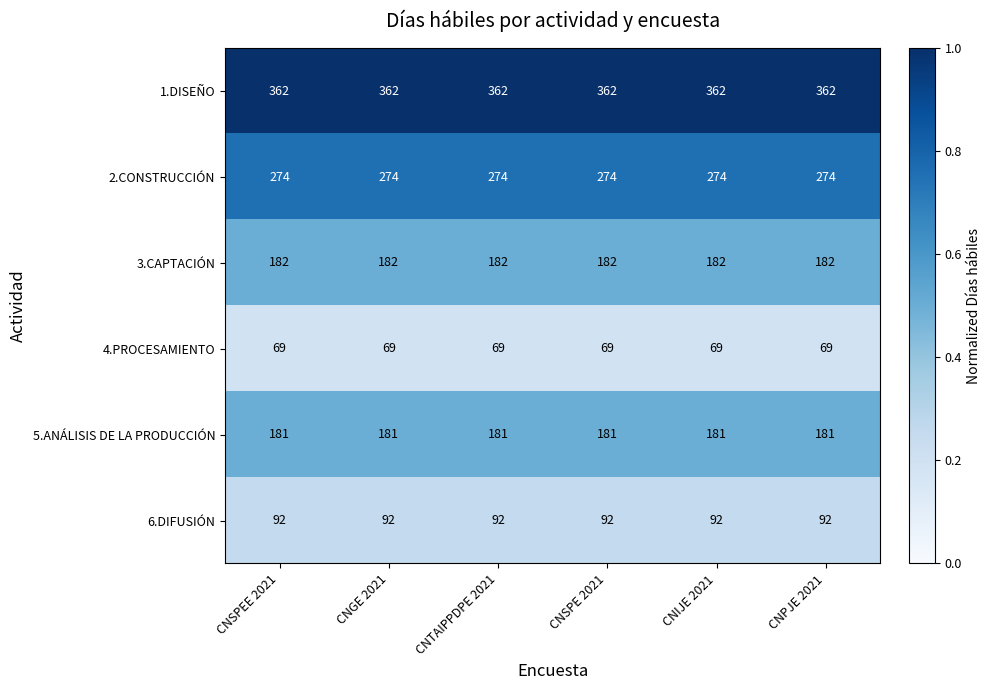

Which series has the largest total across all categories?

1.DISEÑO